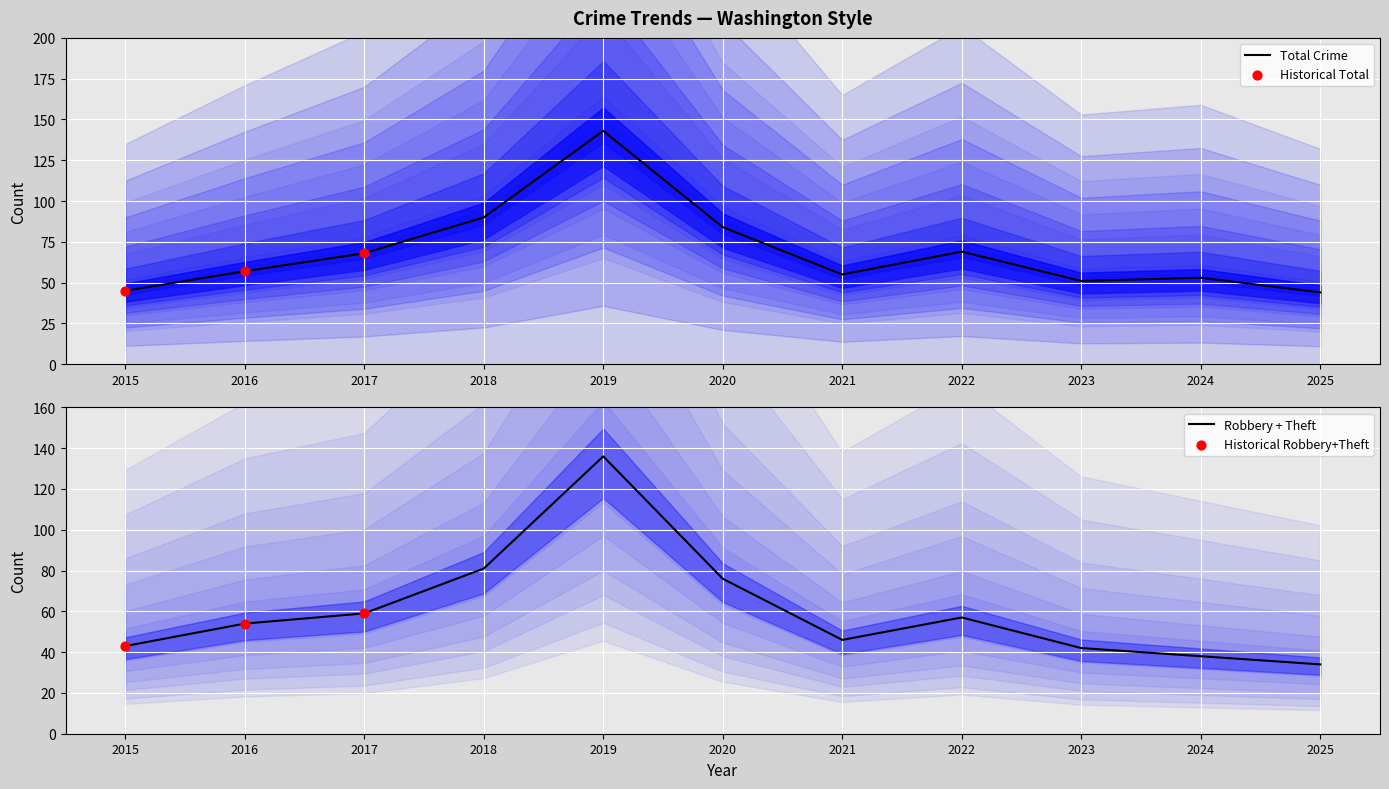

Is it true that Total Crime equals 82 at 2021?

False